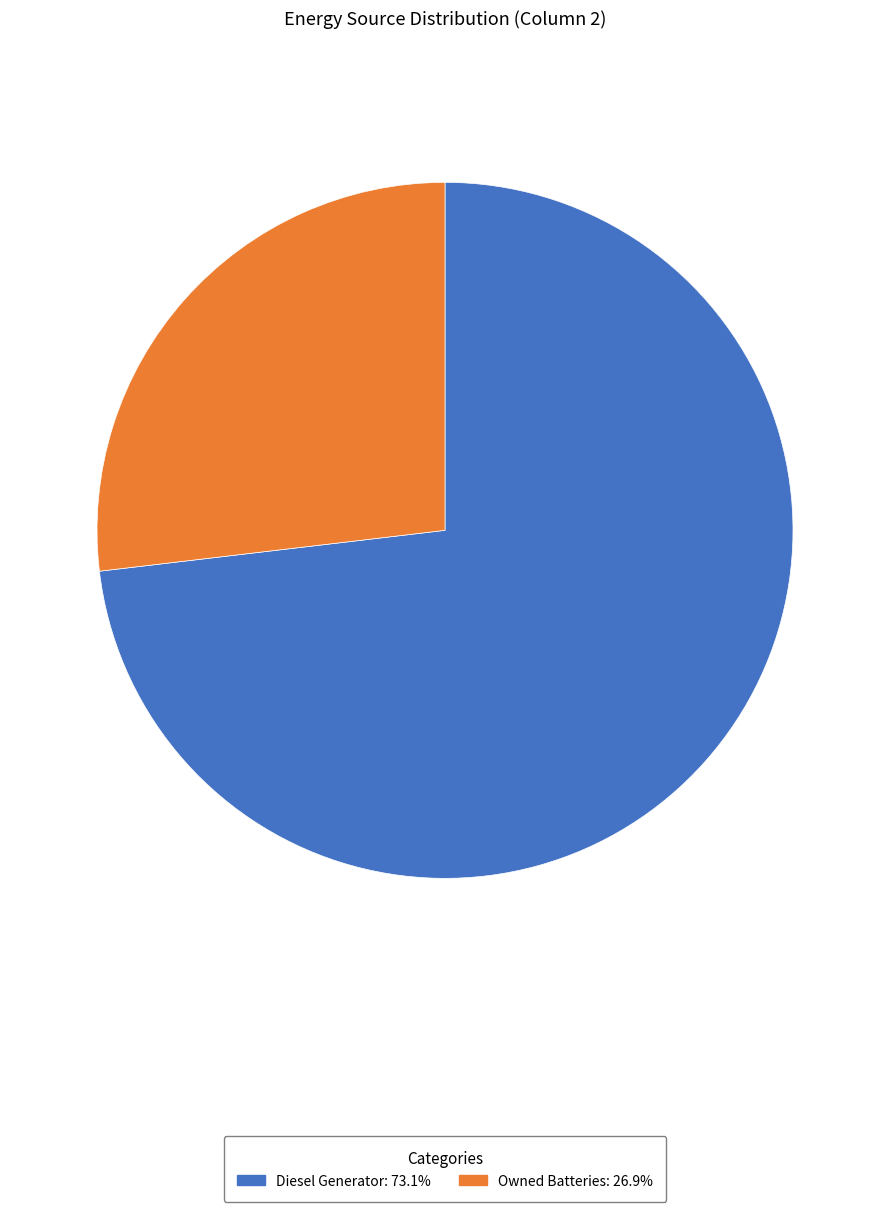

How many segments does this pie chart have?

2